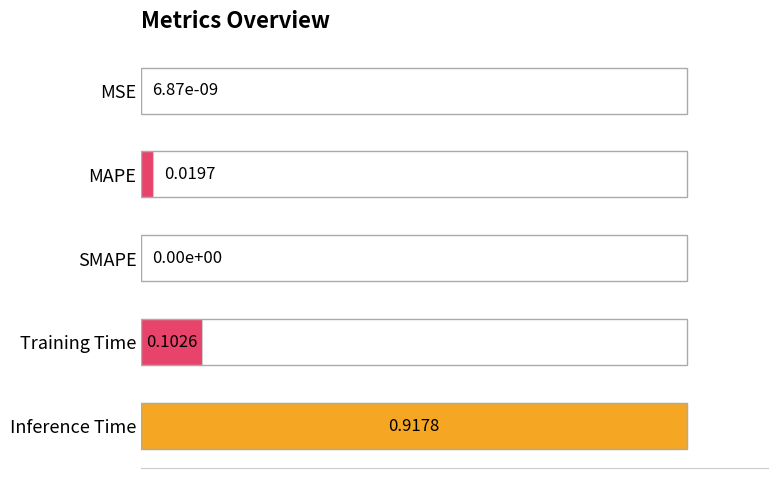

Between MAPE and Training Time, which is larger?

Training Time